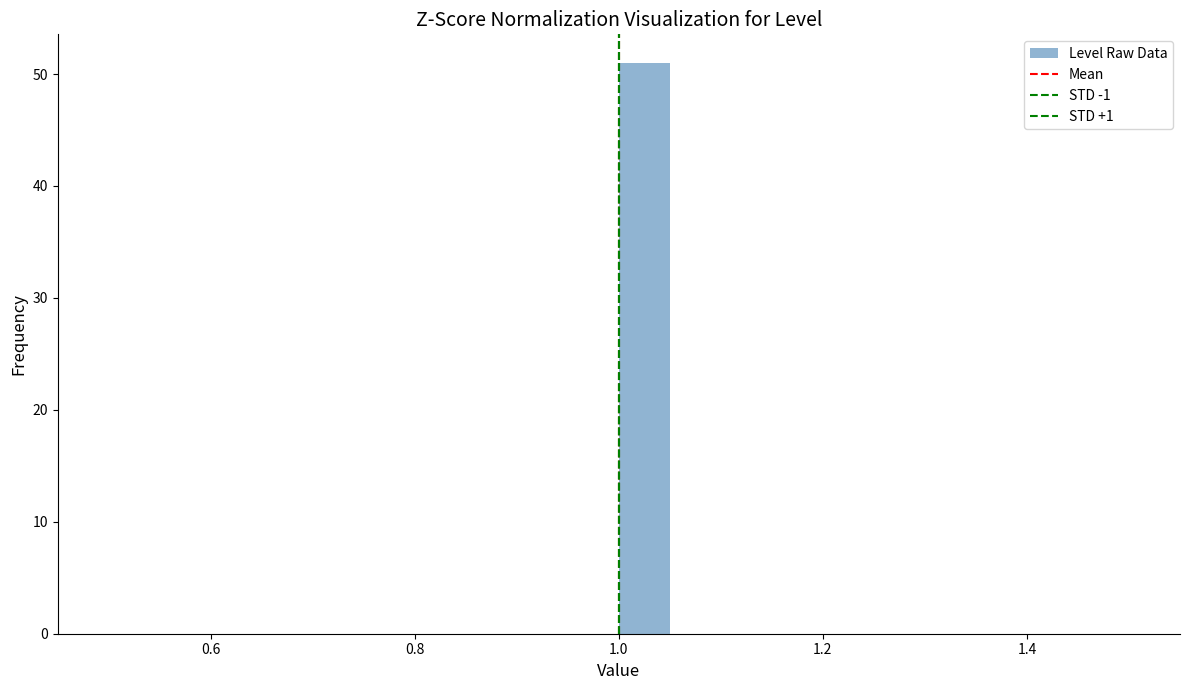

Around what value on the x-axis is the tallest bar? Give the approximate position of its centre, as read against the axis.

1.02